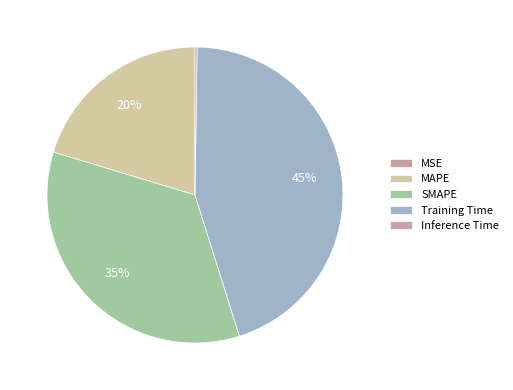

What is the largest slice in the pie chart?

Training Time